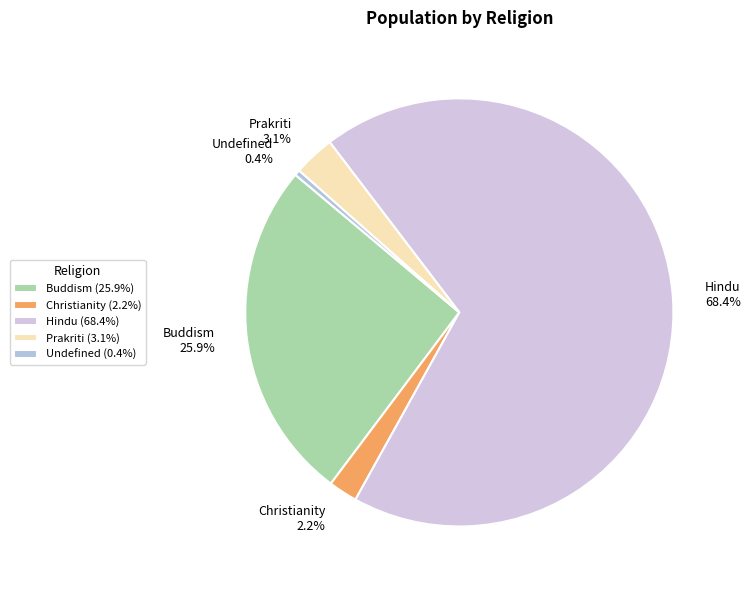

Is it true that Prakriti is 3% of the pie?

True